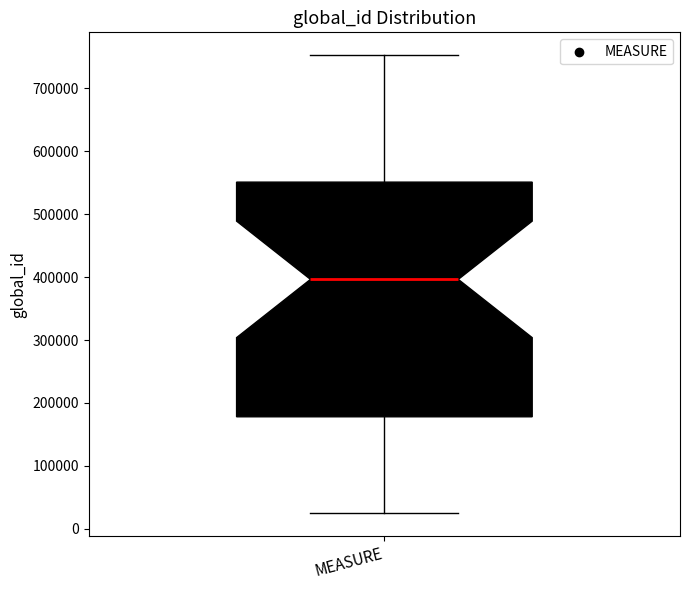

Where is the lower edge of the box for MEASURE on the y-axis? The values are not printed on the chart, so give them approximately, as read against the axis.

180000